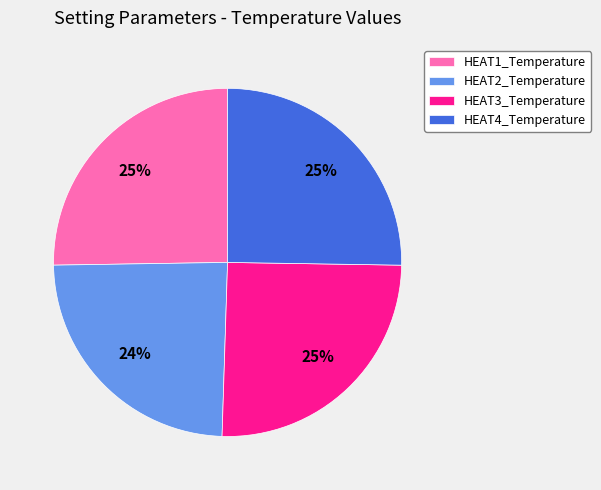

Approximately how many times larger is the value at HEAT1_Temperature compared to HEAT2_Temperature?

1.0